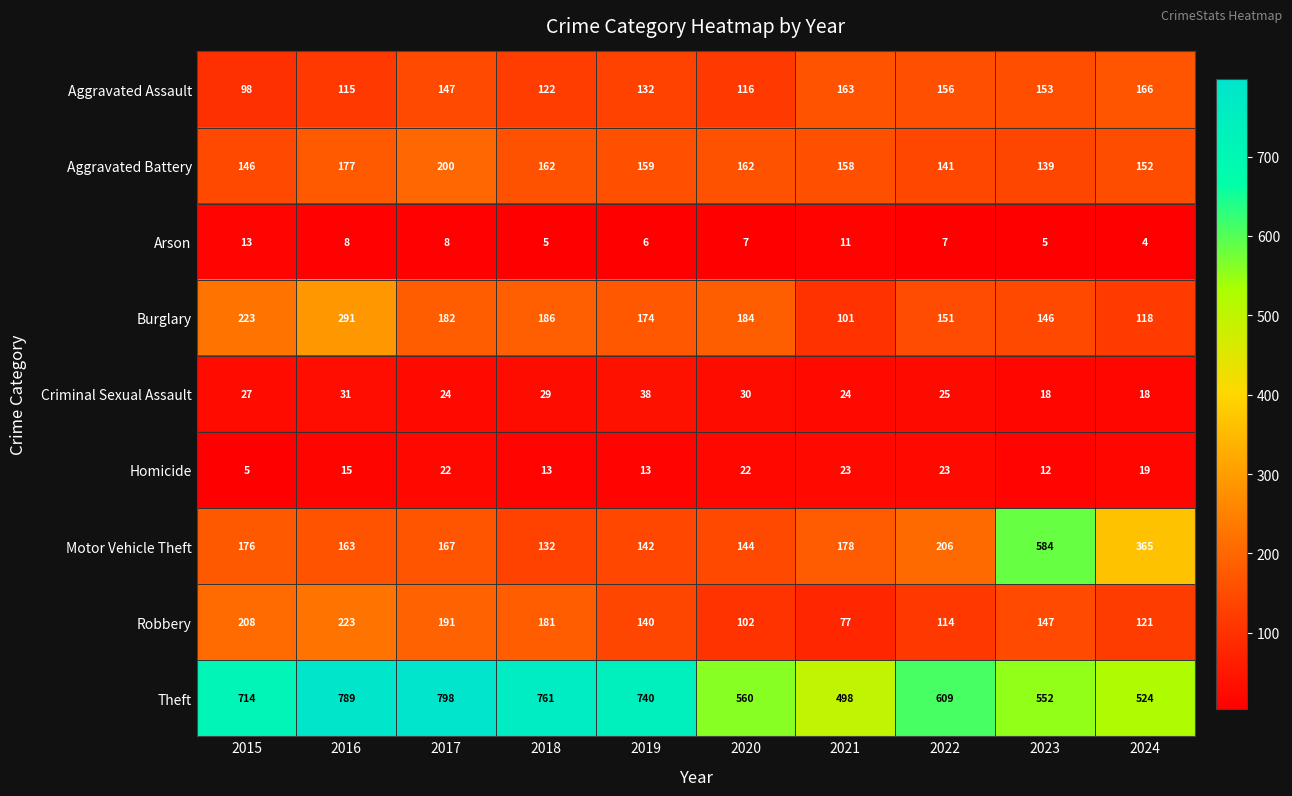

Rank the series by their maximum value, from lowest to highest.

Arson, Homicide, Criminal Sexual Assault, Aggravated Assault, Aggravated Battery, Robbery, Burglary, Motor Vehicle Theft, Theft